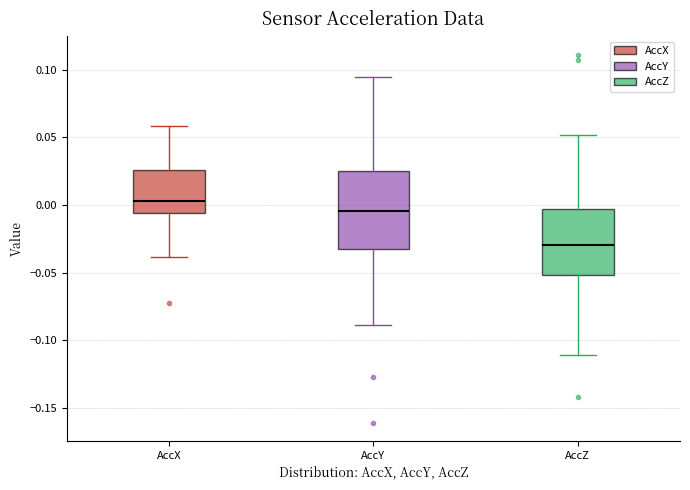

Where is the upper edge of the box for AccY on the y-axis? The values are not printed on the chart, so give them approximately, as read against the axis.

0.025